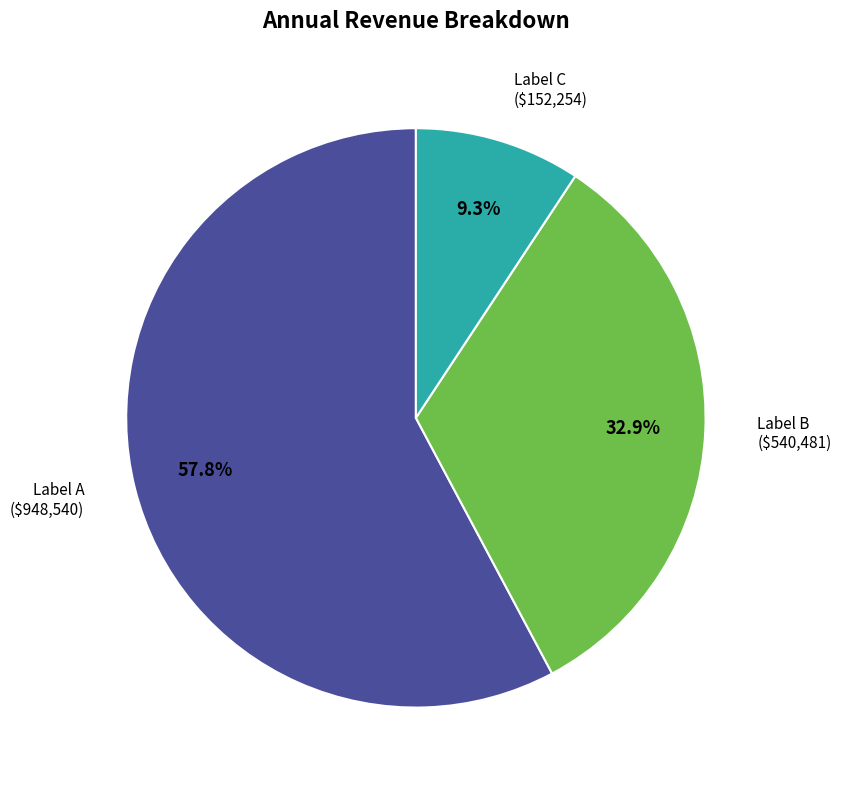

How many segments does this pie chart have?

3